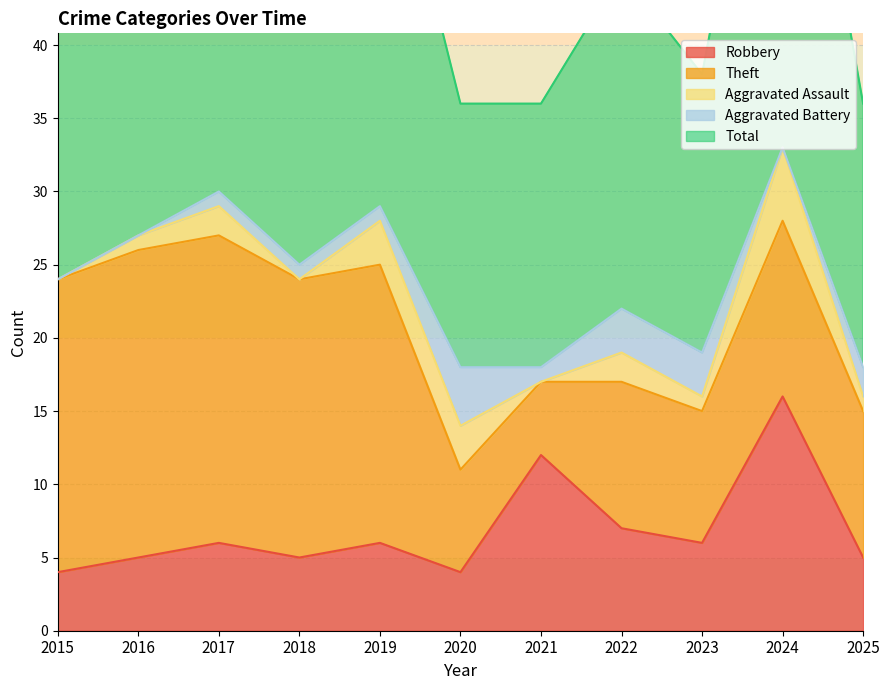

At how many categories does at least one series exceed 13?

11